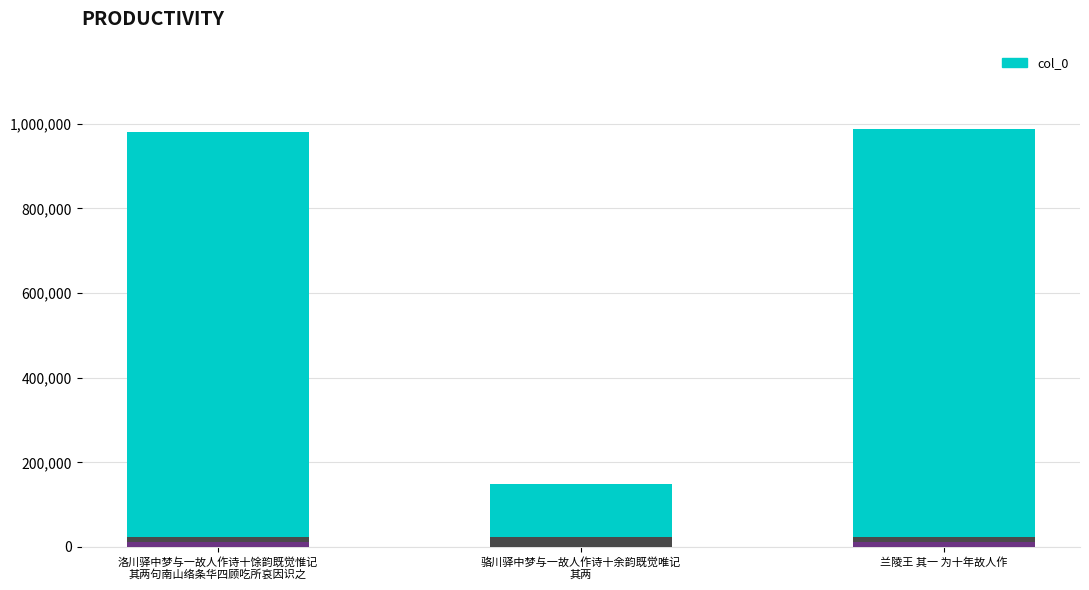

Reading left to right, extract all data points from this chart.

980615	149350	987071